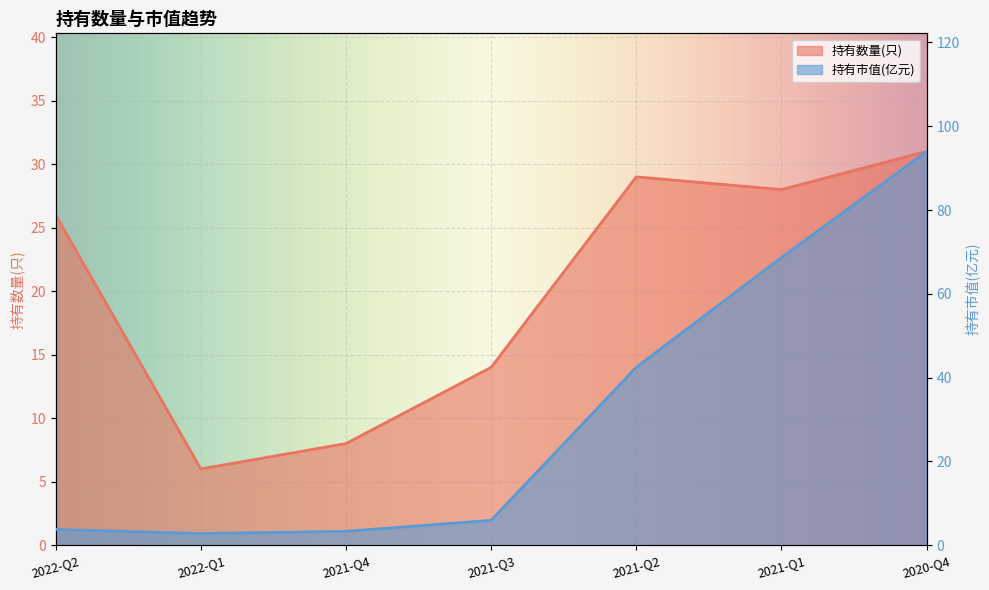

Which has a higher value, 2021-Q1 or 2022-Q1?

2021-Q1